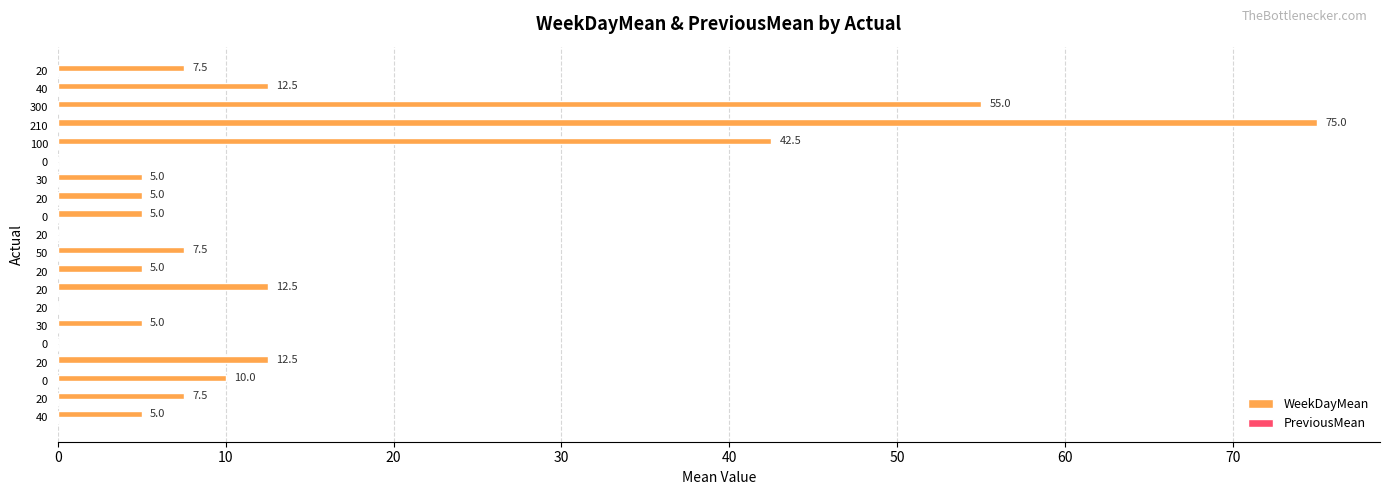

Are the bars horizontal?

Yes